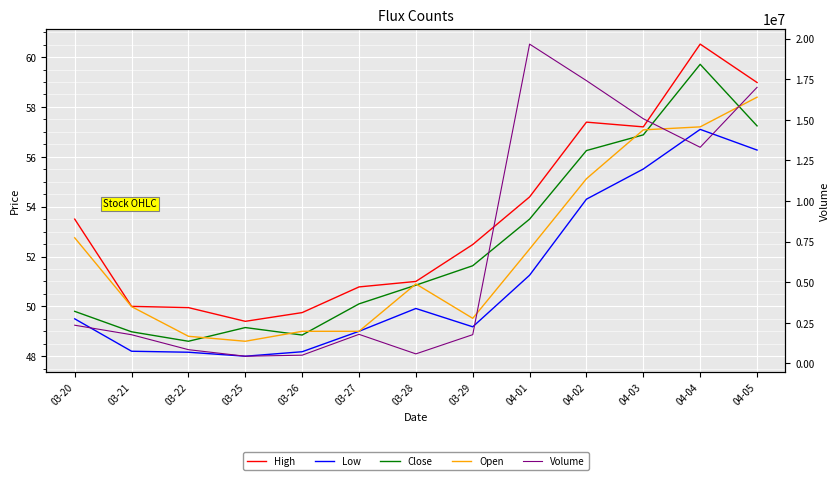

What is the maximum value for Open?

58.4